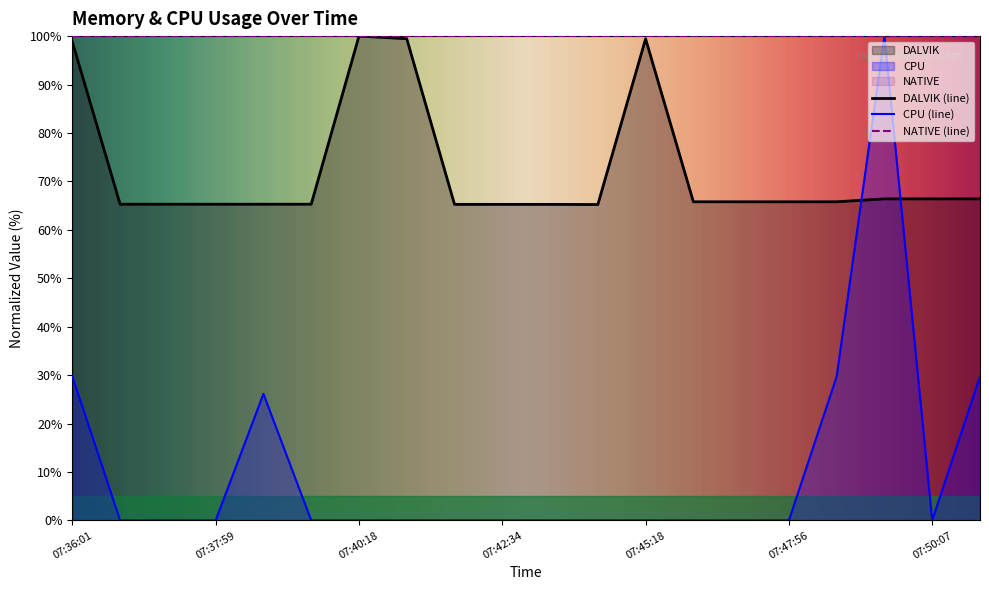

At which category does the chart reach its minimum across all series?

07:36:41